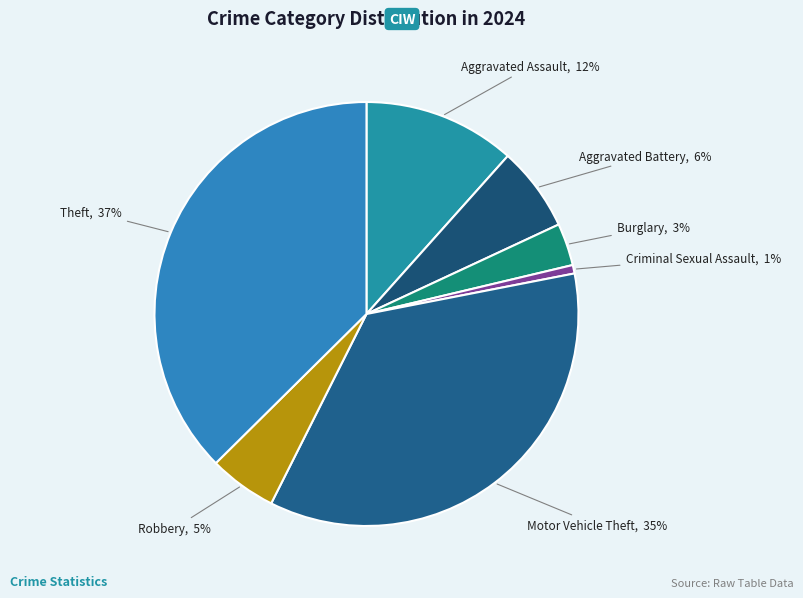

Rank the categories by value from highest to lowest.

Theft, Motor Vehicle Theft, Aggravated Assault, Aggravated Battery, Robbery, Burglary, Criminal Sexual Assault